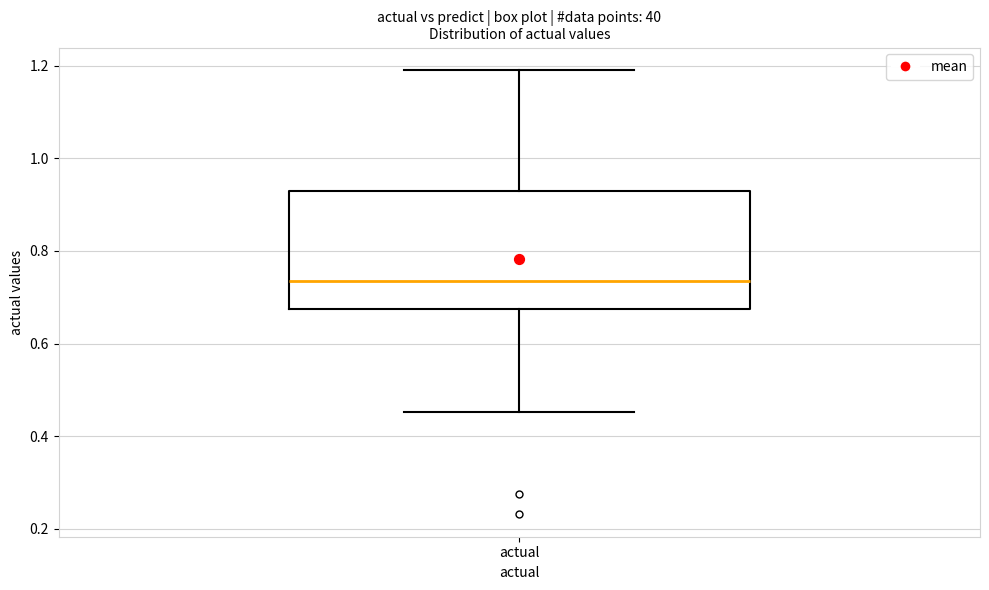

Read this box plot against the y-axis: the position of the median line, the range covered by the box, and the ends of both whiskers. The values are not printed on the chart, so give them approximately, as read against the axis.

median 0.74, box 0.68 to 0.92, whiskers 0.46 to 1.20